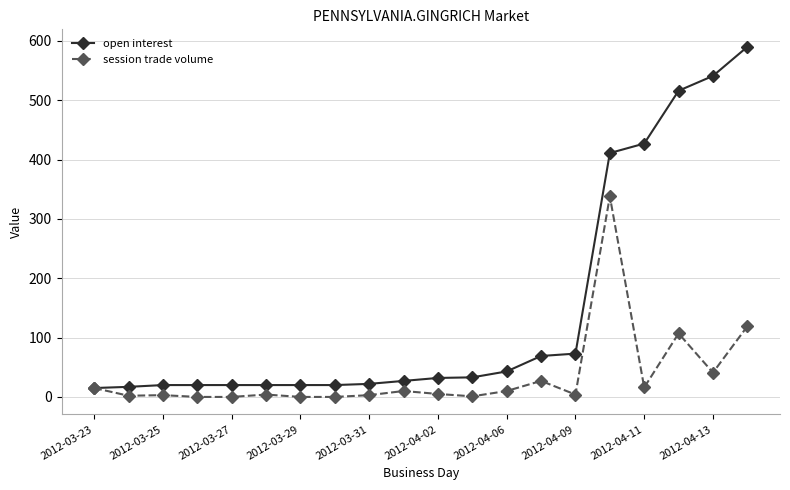

Rank the series by their maximum value, from highest to lowest.

open interest, session trade volume